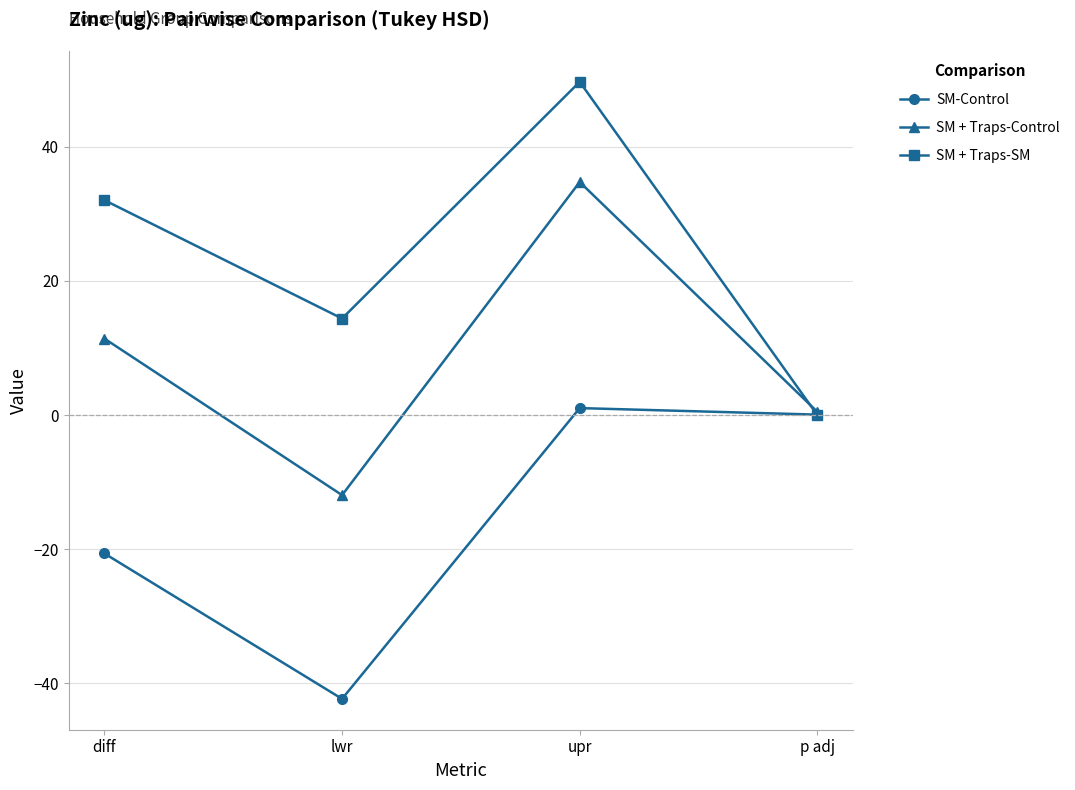

True or false: SM + Traps-SM has a value of 0.0 at p adj.

True